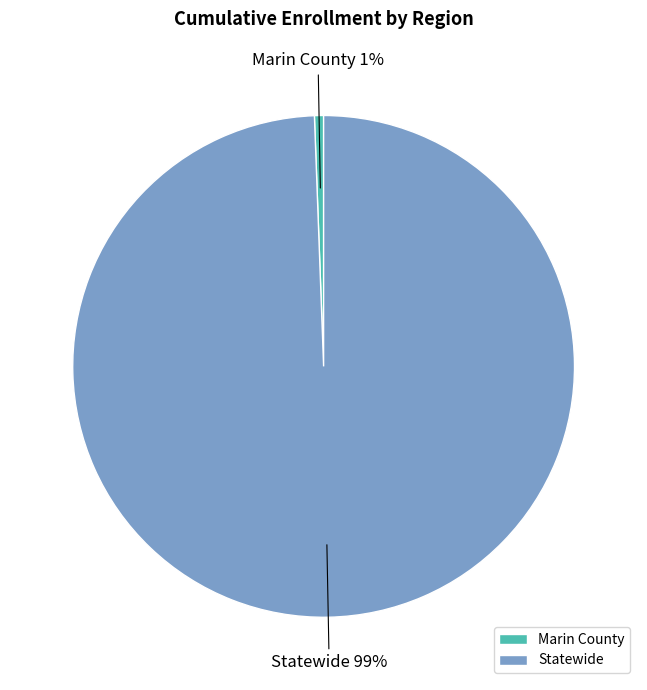

Does Marin County represent more than half of the total?

No